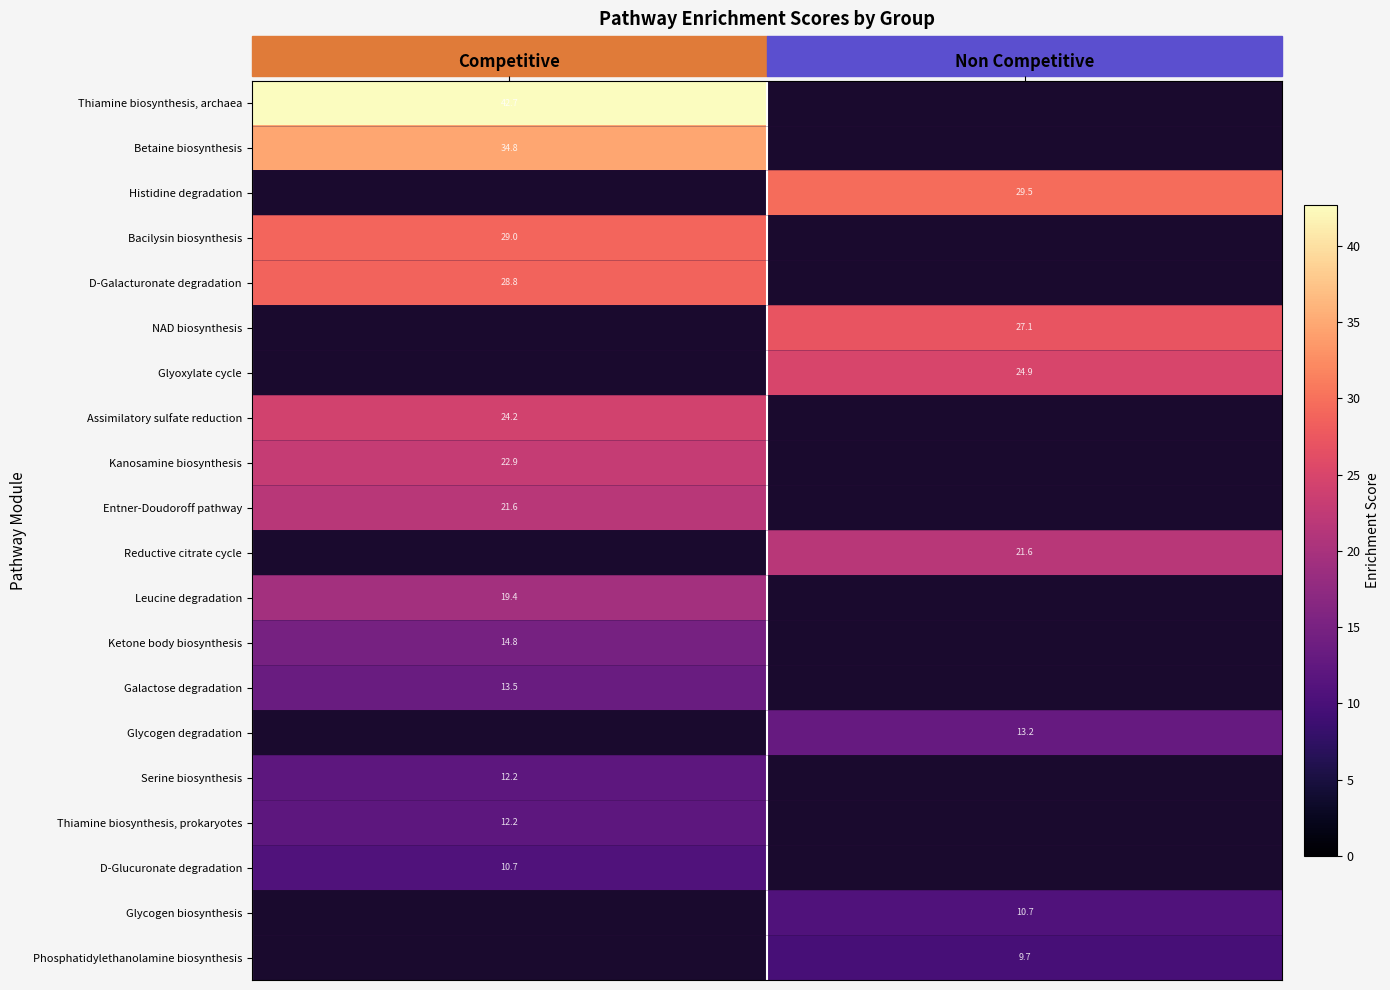

Which category has the highest value across all series?

Competitive